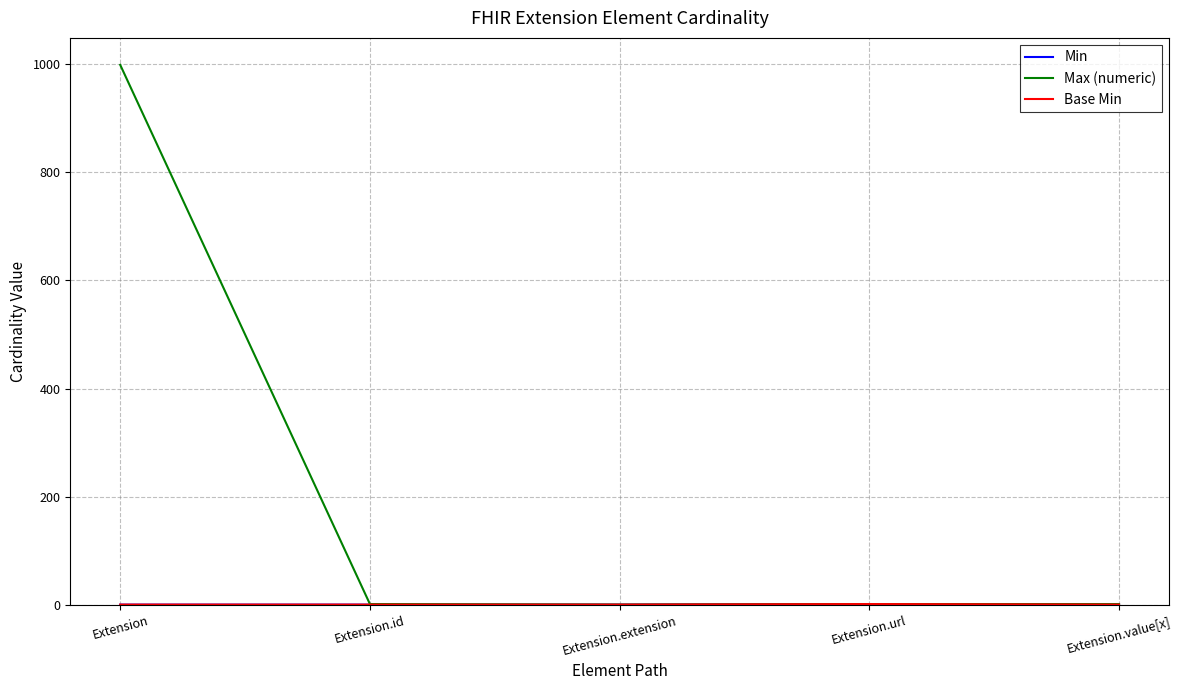

Is the value of Min at Extension.extension greater than the value of Base Min at Extension.url?

No